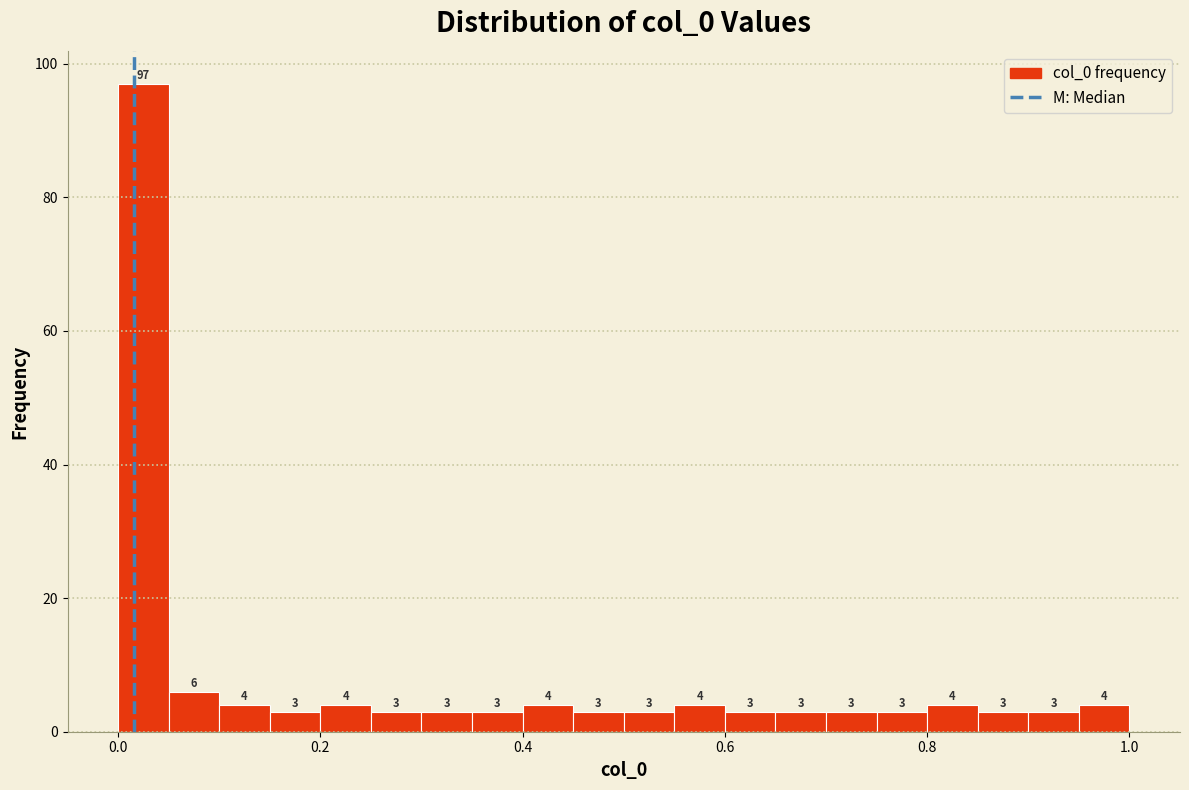

Read against the x-axis, roughly where is the centre of the tallest bar?

0.02